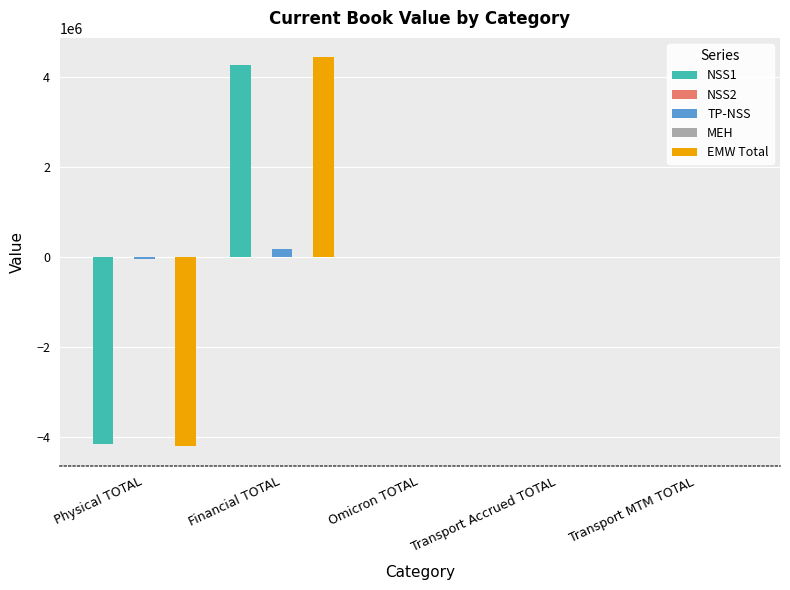

The value of EMW Total at Omicron TOTAL is 0.0. True or false?

True